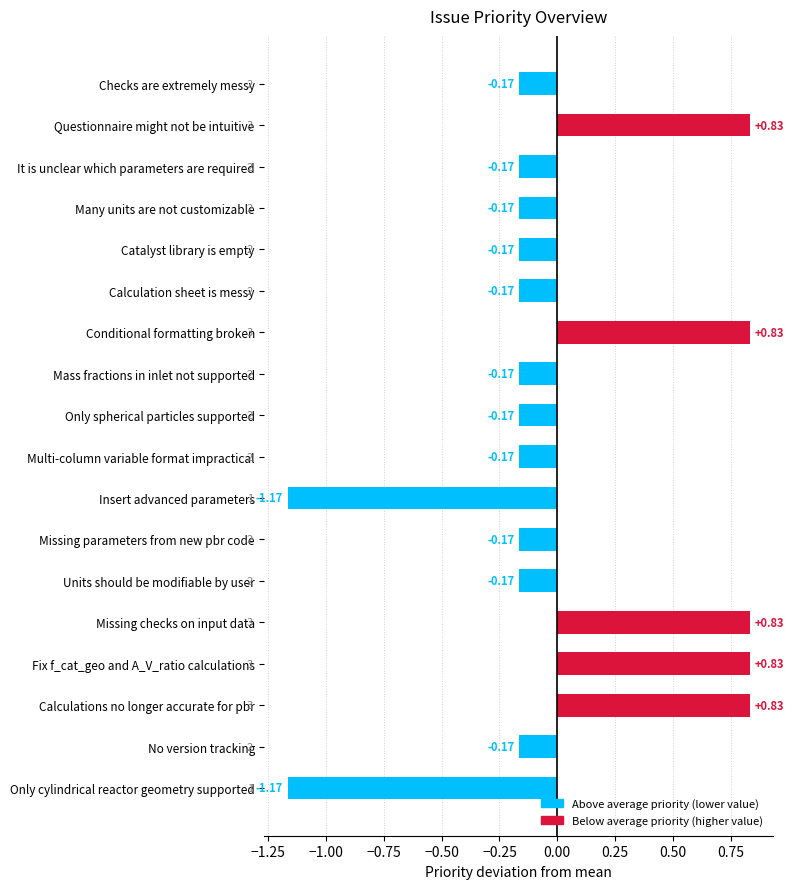

What is the difference between the maximum and minimum values?

2.0